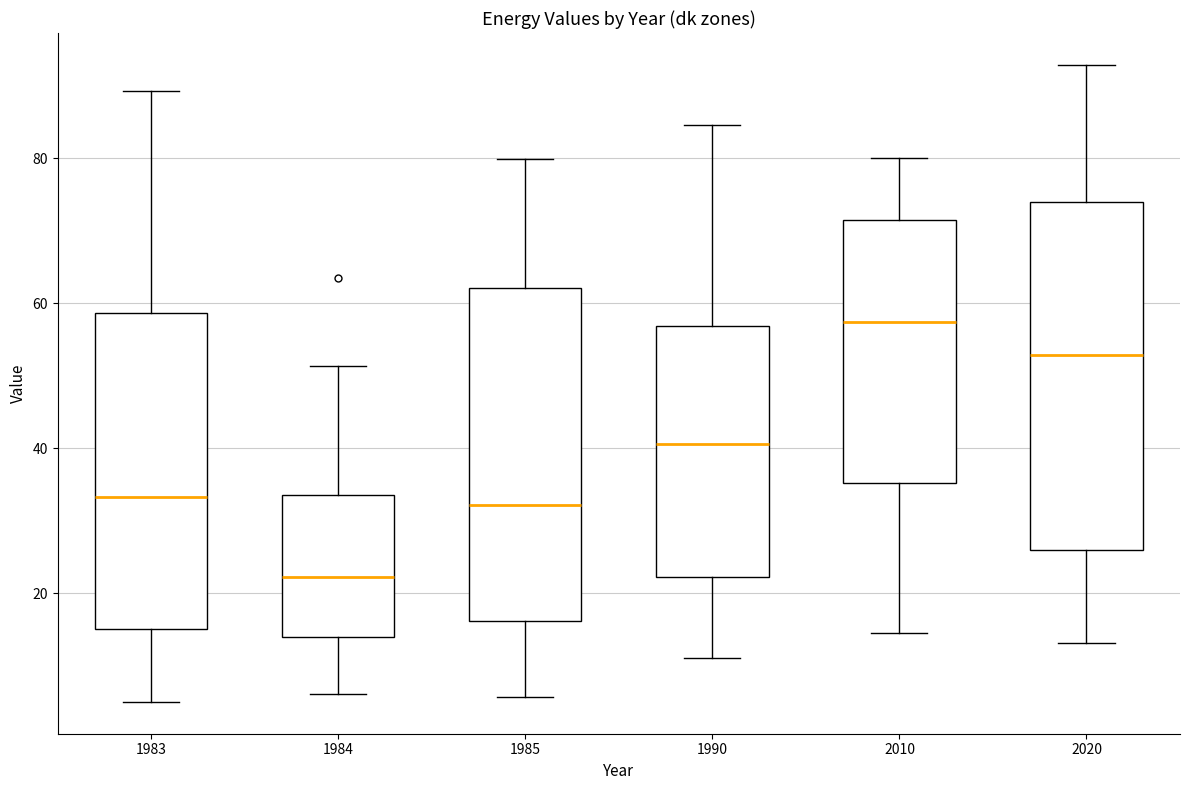

Reading left to right, read every box against the y-axis: the position of its median line, the range the box covers, and the ends of its whiskers. The values are not printed on the chart, so give them approximately, as read against the axis.

1983: median 34, box 16 to 58, whiskers 6 to 90
1984: median 22, box 14 to 34, whiskers 6 to 52
1985: median 32, box 16 to 62, whiskers 6 to 80
1990: median 40, box 22 to 56, whiskers 12 to 84
2010: median 58, box 36 to 72, whiskers 14 to 80
2020: median 52, box 26 to 74, whiskers 14 to 92